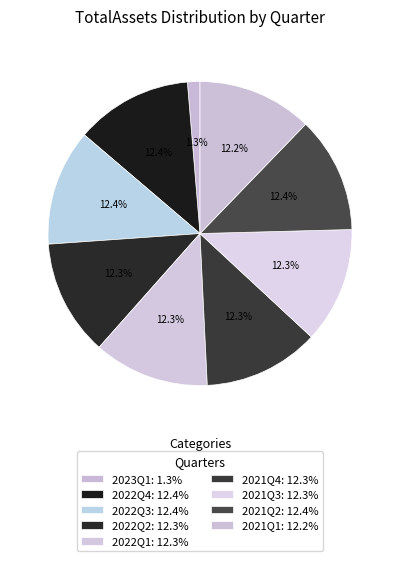

To the nearest percent, what is the difference between the largest and smallest slice percentages?

11%